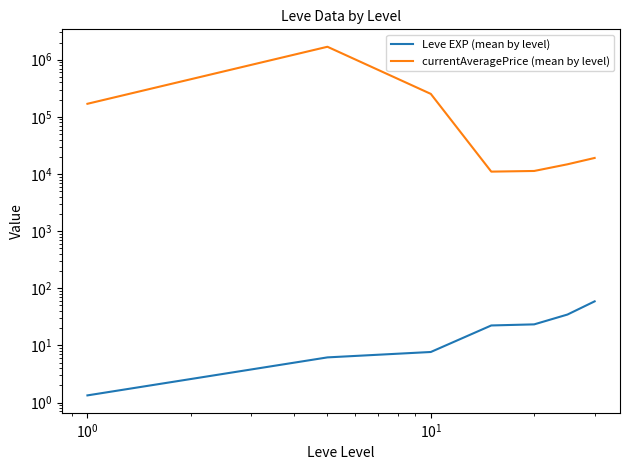

What is the value of the Leve EXP (mean by level) point at the 6th from the left?

34.7